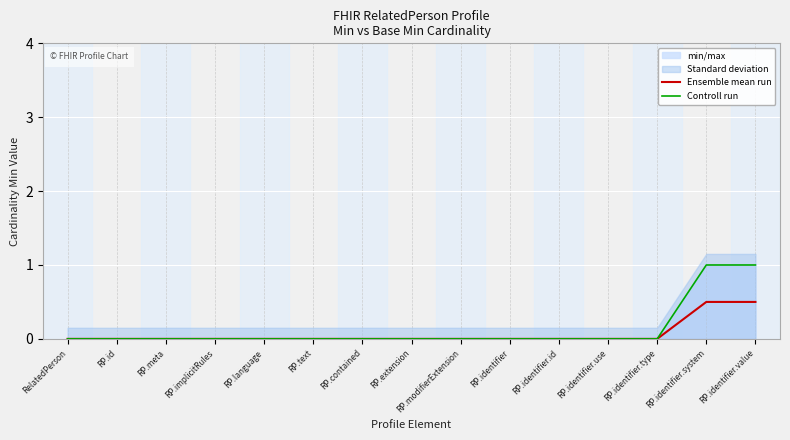

True or false: Ensemble mean run and Controll run cross at least once.

False